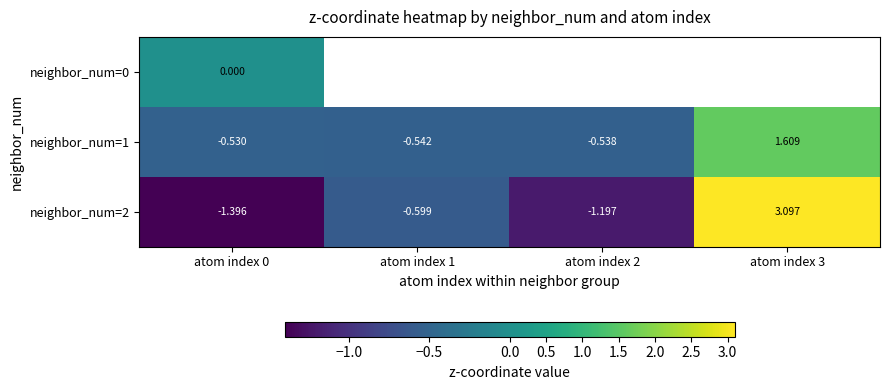

True or false: neighbor_num=2 has a value of -0.6 at atom index 1.

True